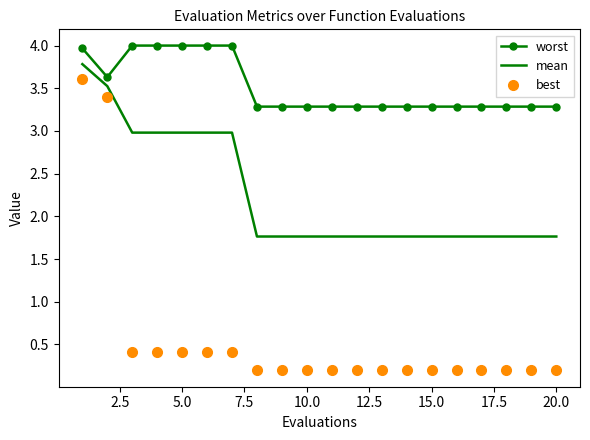

Which series has the widest spread of values?

best